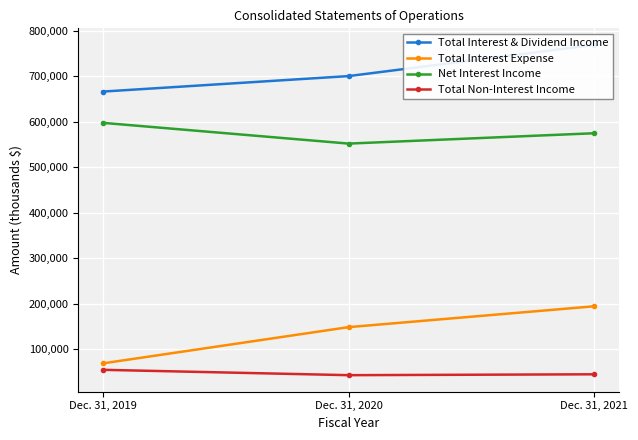

Between Dec. 31, 2020 and Dec. 31, 2021, which series saw the biggest shift?

Total Interest & Dividend Income